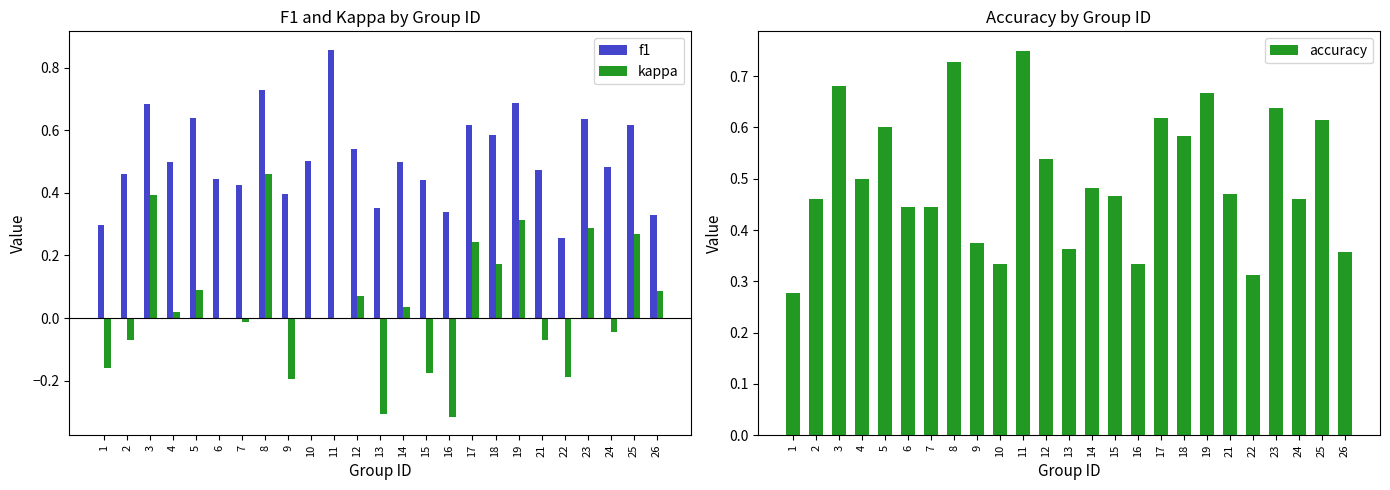

The value of accuracy at 5 is 1.0. True or false?

False